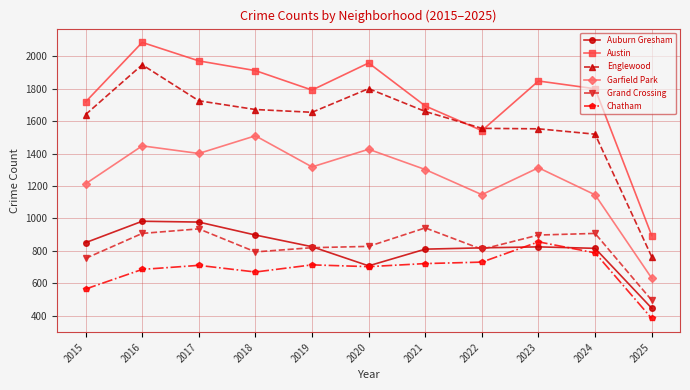

What is the difference between the maximum and minimum values in the Grand Crossing series?

446